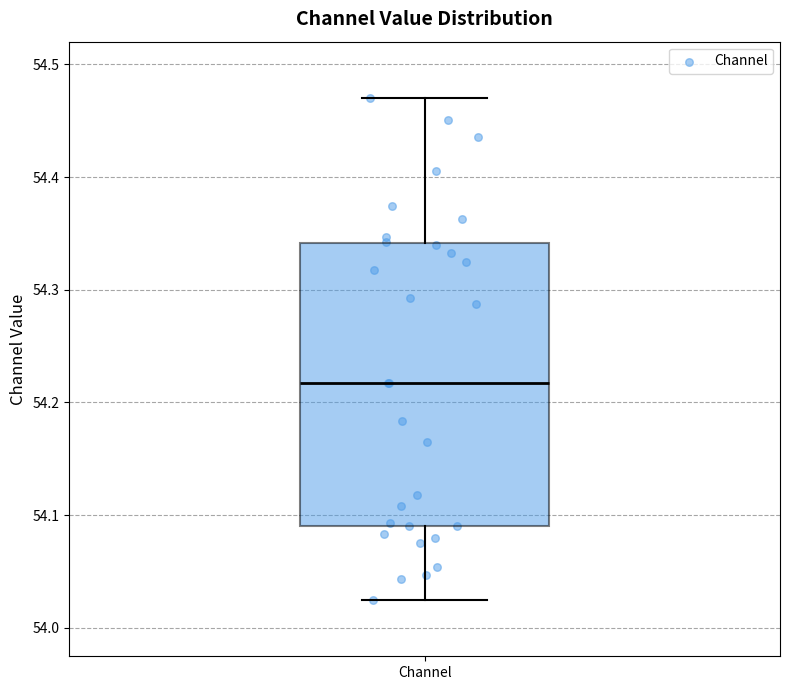

Transcribe this box plot: give where the median line is, the range the box spans, and where the two whiskers end, as read against the y-axis. The values are not printed on the chart, so give them approximately, as read against the axis.

median 54.22, box 54.09 to 54.34, whiskers 54.02 to 54.47